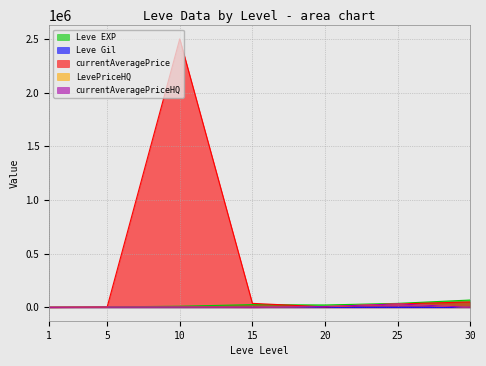

At which category does currentAveragePrice reach its first local peak?

10